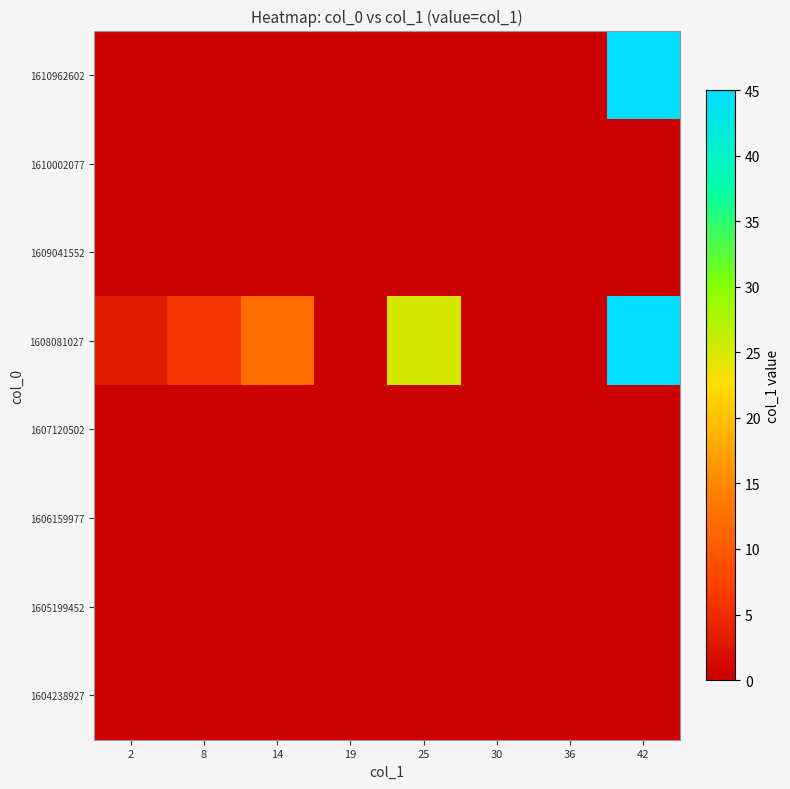

What is the spread (max minus min) of values at 25?

25